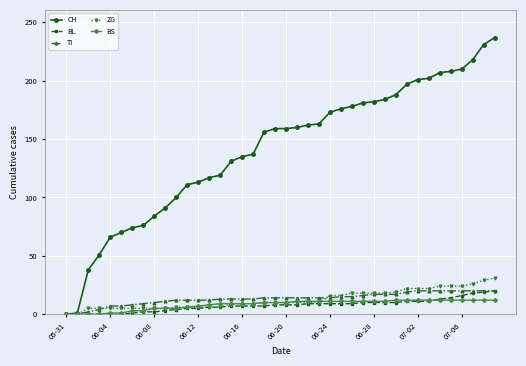

What is the maximum value for ZG?

31